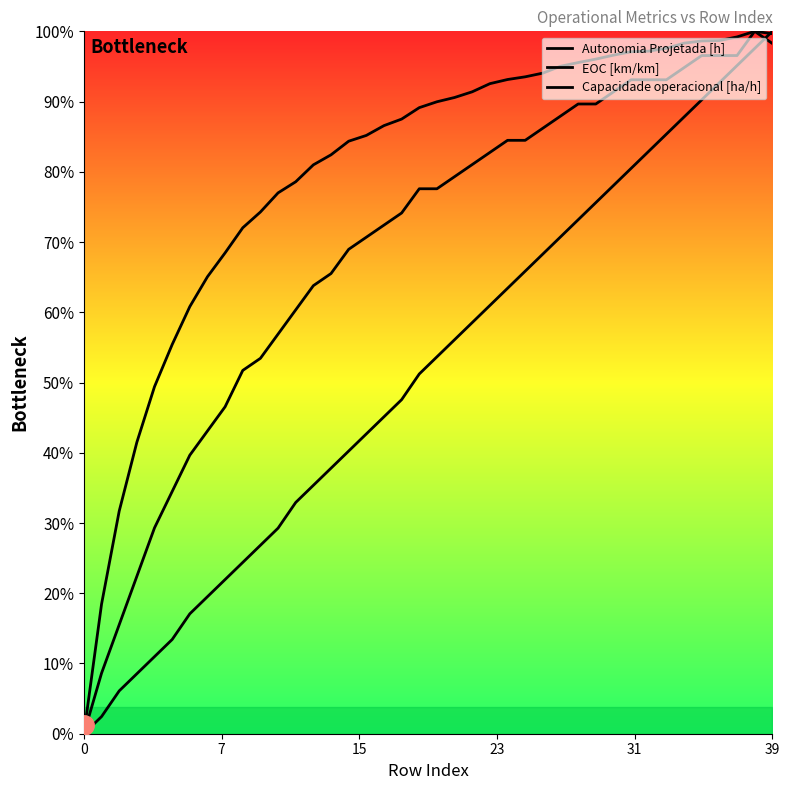

Reading right to left, extract all data points from this chart.

Autonomia Projetada [h]: 4.0	3.9	3.8	3.7	3.6	3.5	3.4	3.3	3.2	3.1	3.0	2.9	2.8	2.7	2.6	2.5	2.4	2.3	2.2	2.1	2.0	1.9	1.8	1.7	1.6	1.5	1.4	1.3	1.2	1.1	1.0	0.9	0.8	0.7	0.5	0.4	0.3	0.2	0.1	0.0
EOC [km/km]: 3.9	4.0	3.9	3.9	3.9	3.8	3.7	3.7	3.7	3.7	3.6	3.6	3.5	3.4	3.4	3.4	3.3	3.2	3.2	3.1	3.1	3.0	2.9	2.8	2.8	2.6	2.6	2.4	2.3	2.1	2.1	1.9	1.7	1.6	1.4	1.2	0.9	0.6	0.3	0.0
Capacidade operacional [ha/h]: 4.0	4.0	4.0	3.9	3.9	3.9	3.9	3.9	3.9	3.9	3.8	3.8	3.8	3.8	3.7	3.7	3.7	3.7	3.6	3.6	3.6	3.5	3.5	3.4	3.4	3.3	3.2	3.1	3.1	3.0	2.9	2.7	2.6	2.4	2.2	2.0	1.7	1.3	0.7	0.0